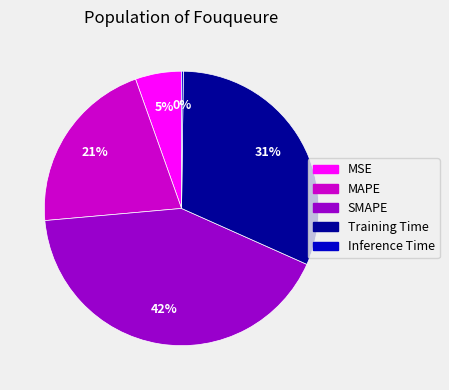

Which slice is the largest?

SMAPE